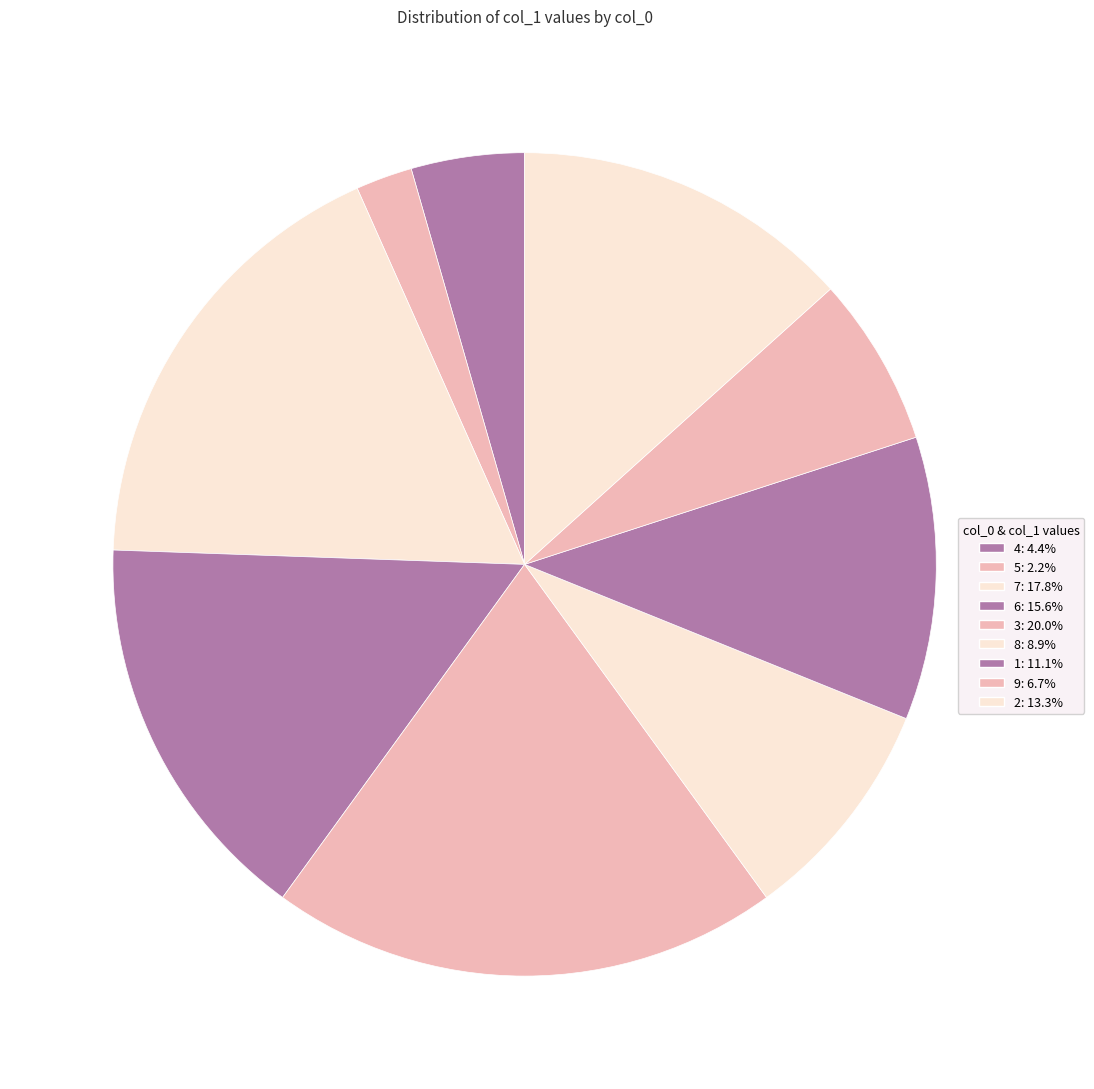

True or false: 9 accounts for 7% of the total.

True